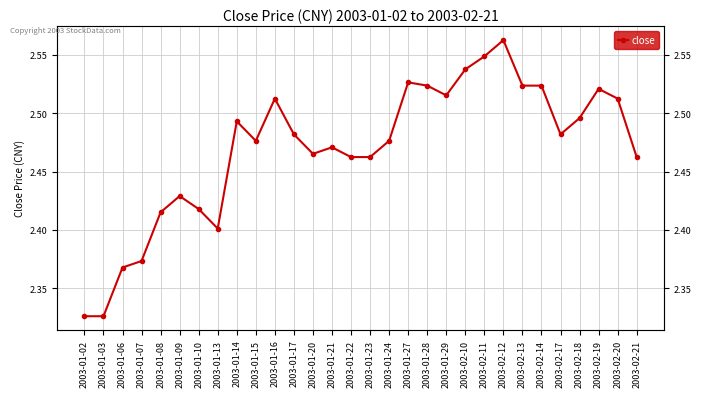

How many data points does each series have?

30